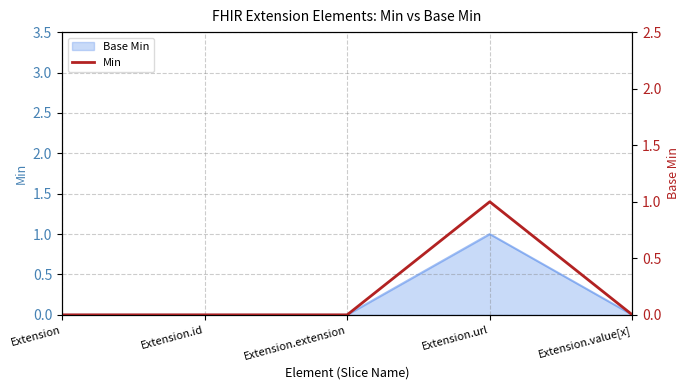

How many interior local peaks (higher than both neighbors) does the data have?

1